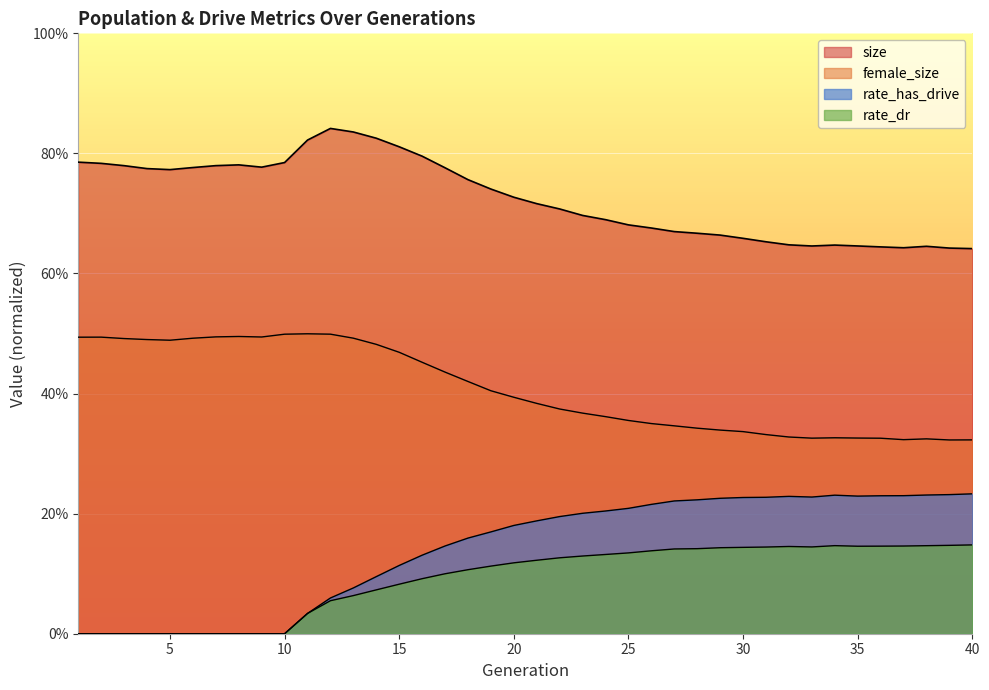

Count the number of categories in the chart.

40